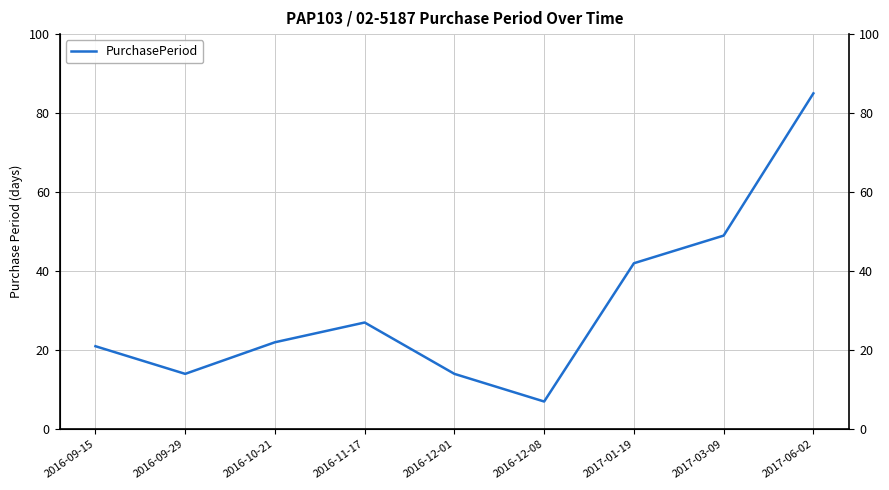

Reading right to left, what are all the values shown in this chart?

85	49	42	7	14	27	22	14	21